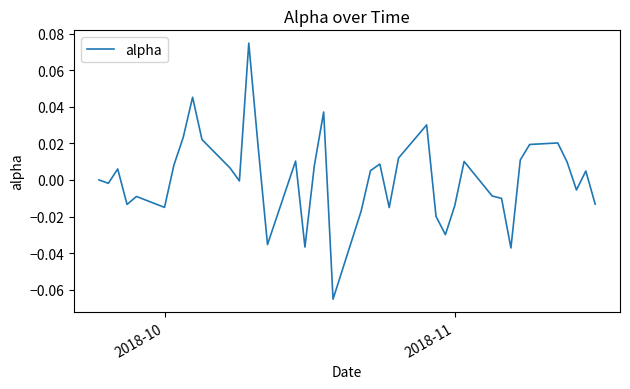

Is this an area chart (filled region under the line)?

No